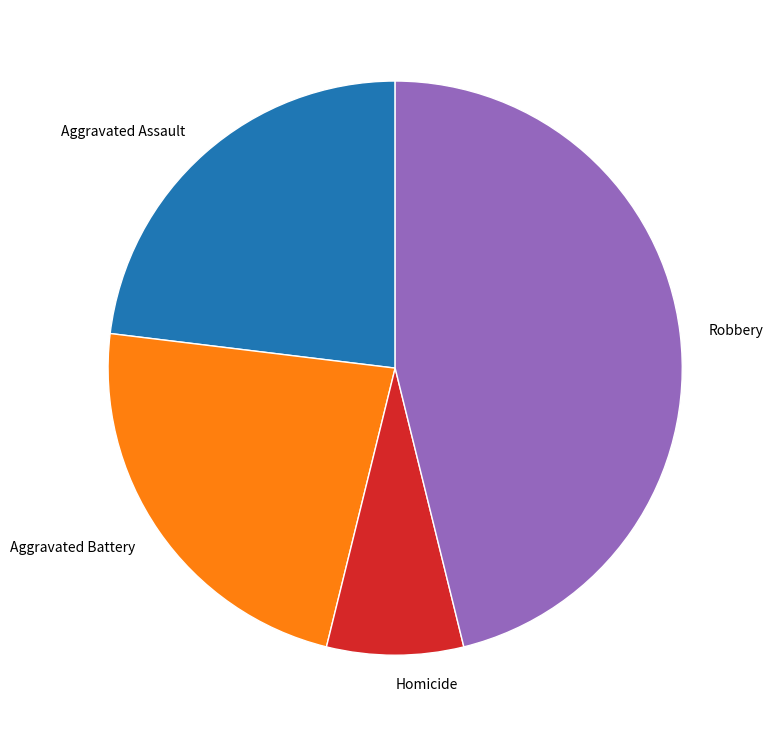

Is there any slice that represents more than half of the pie?

No